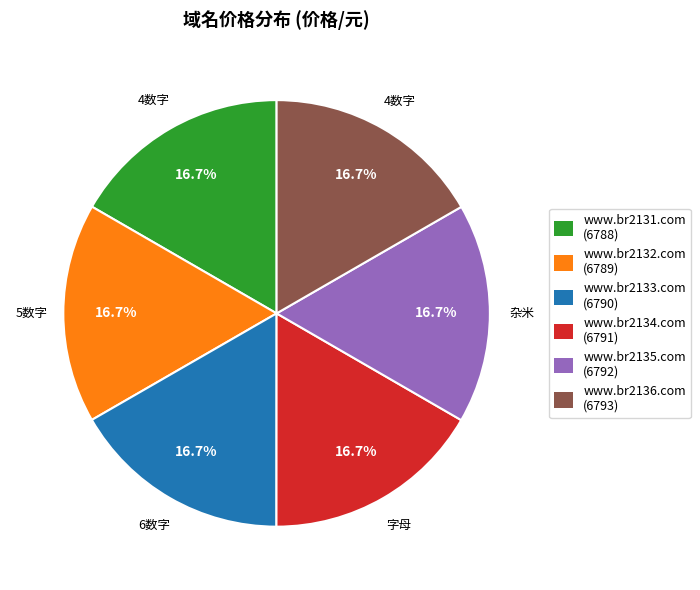

What is the ratio of the value at www.br2131.com (6788) to the value at www.br2132.com (6789)?

1.0